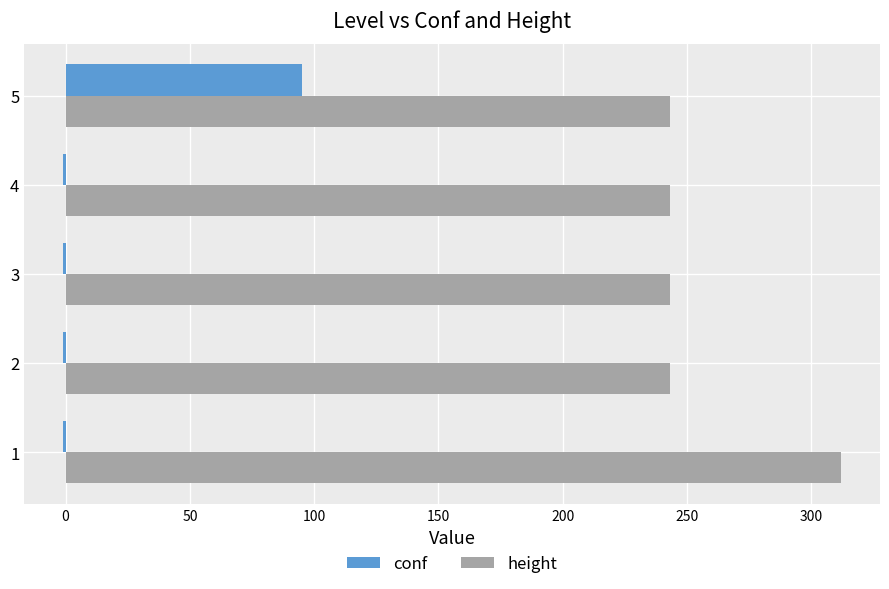

Which series has the largest total across all categories?

height